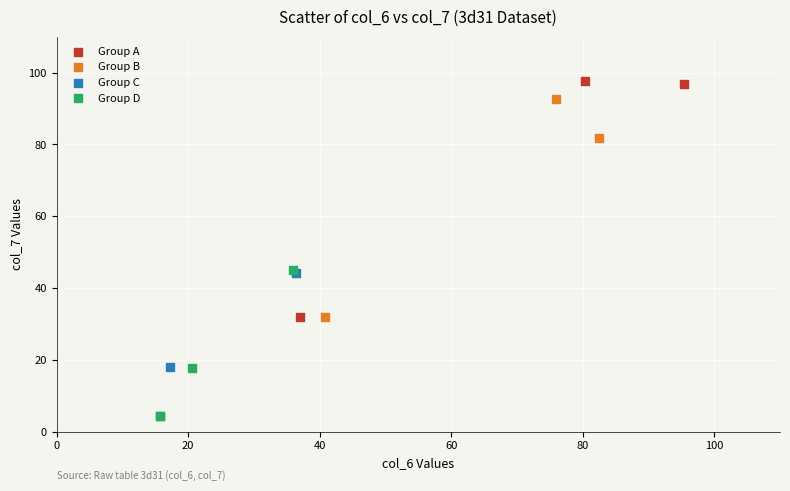

Which series contains the highest Y value?

Group A